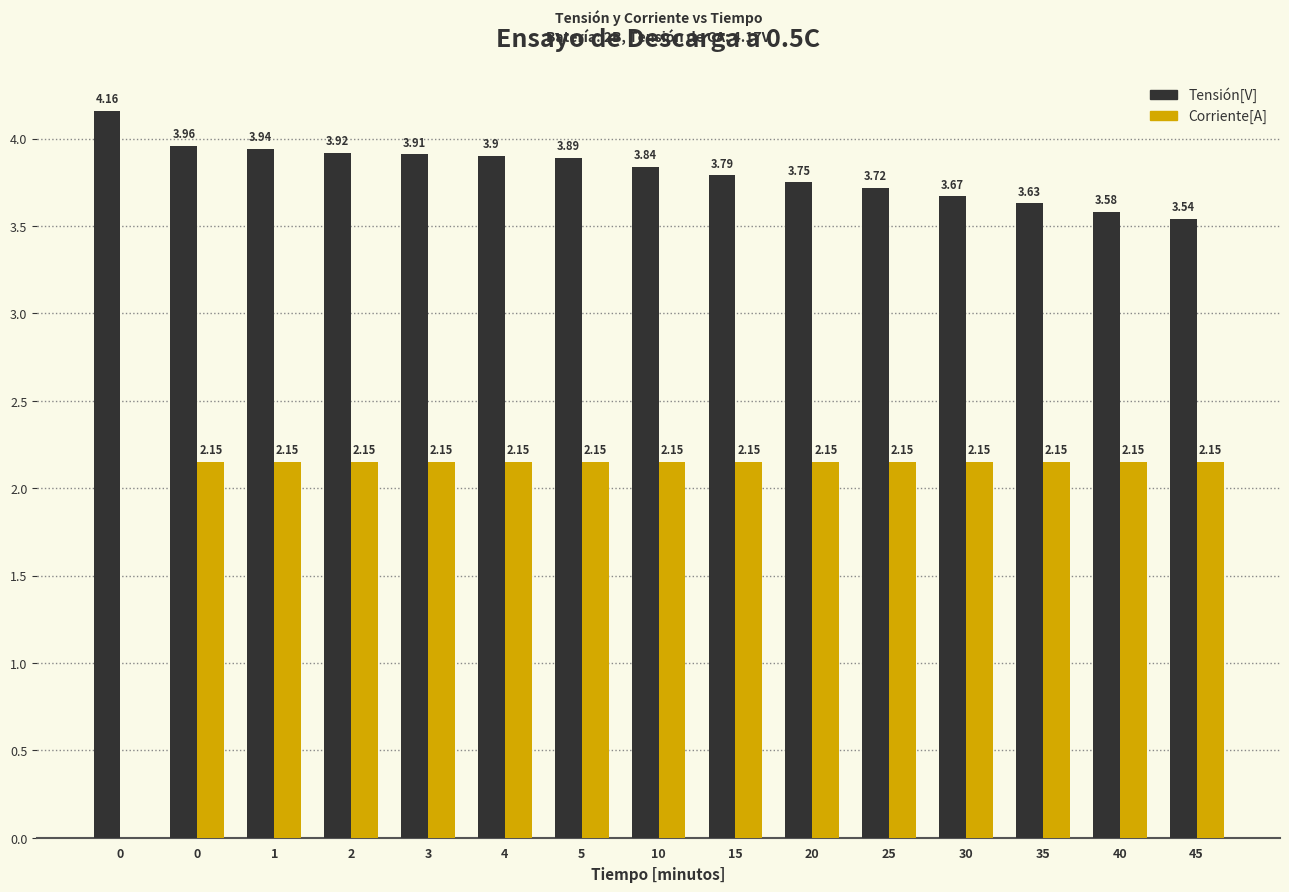

What are all the series names shown in the legend?

Tensión[V], Corriente[A]